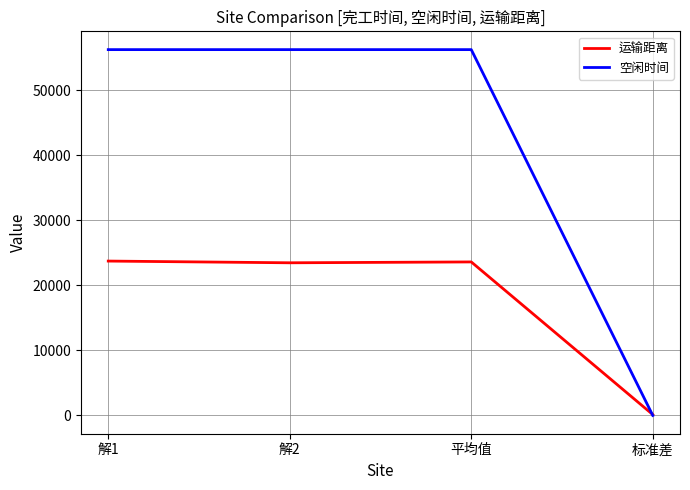

At which category does 运输距离 reach its first local valley?

解2